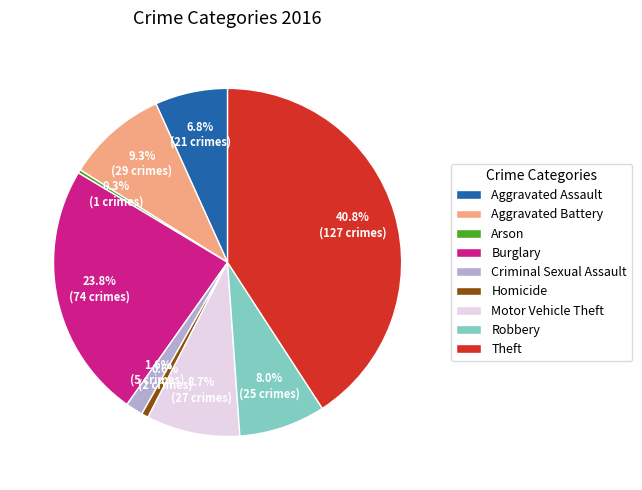

Which slice is the largest?

Theft